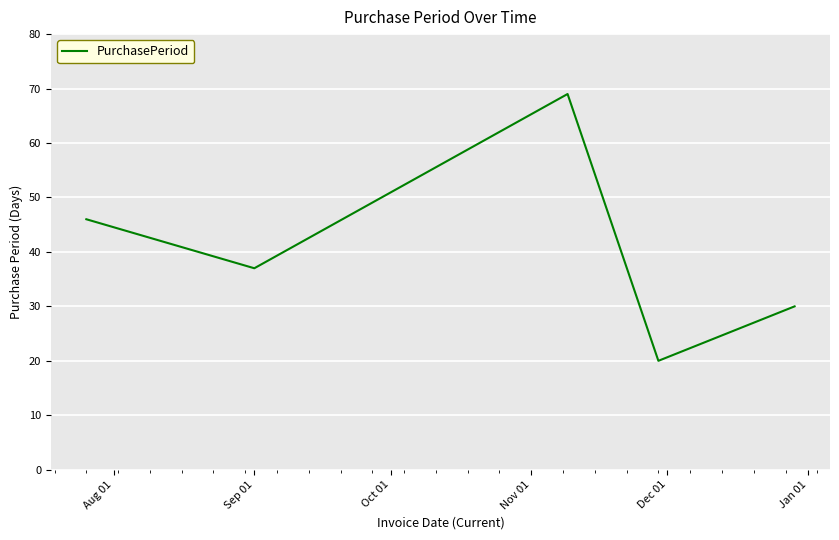

What is the maximum value shown in the chart?

69